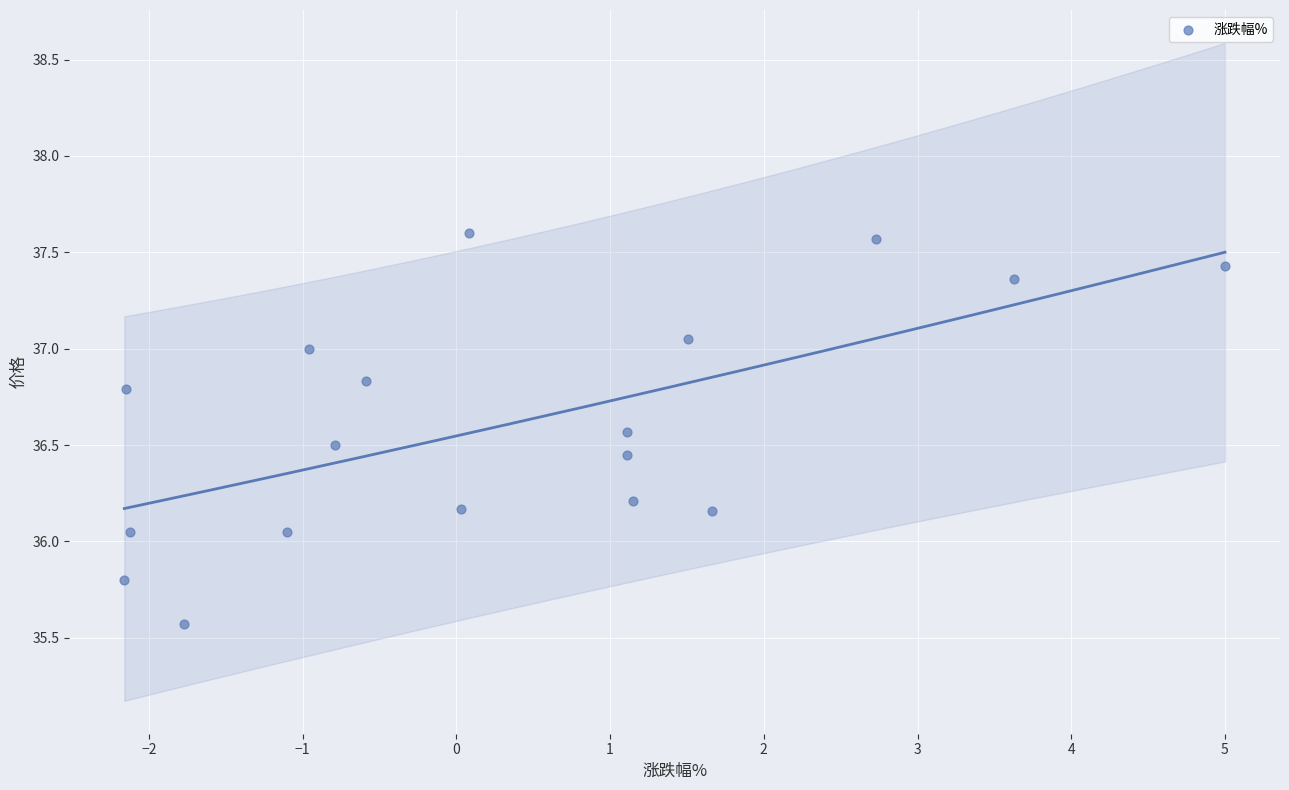

What is the range of X values (max minus min)?

7.2